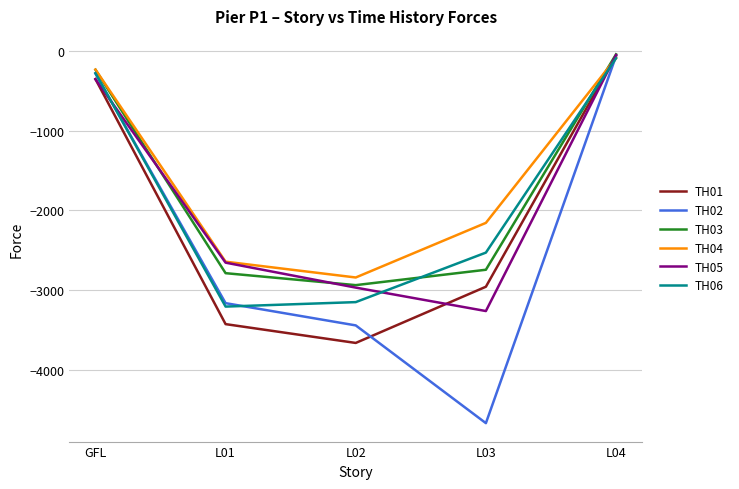

Read the TH02 value at L02.

-3442